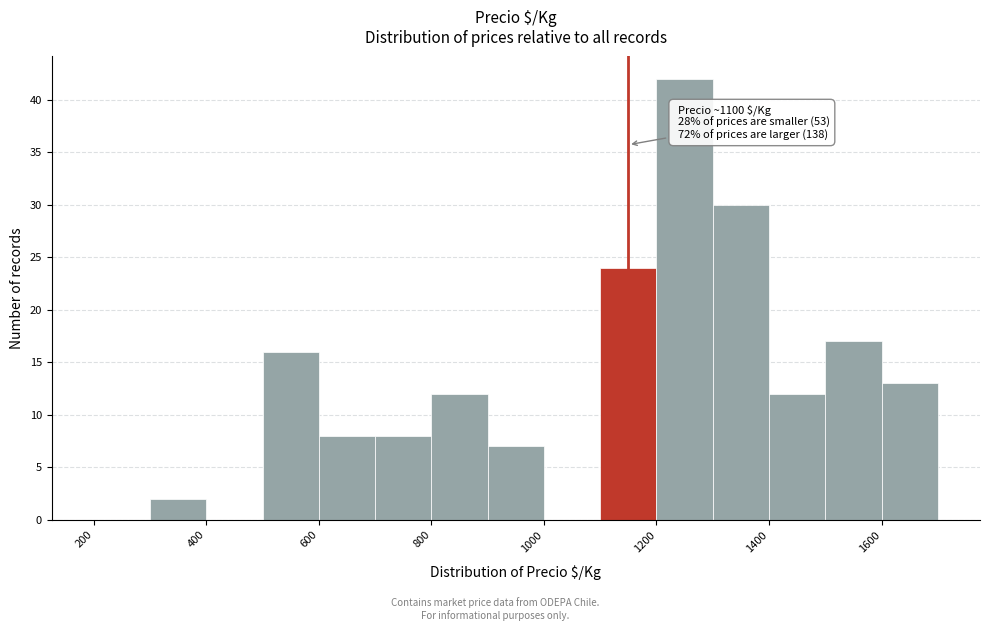

Over which range of the x-axis is the bar tallest?

1200 to 1300